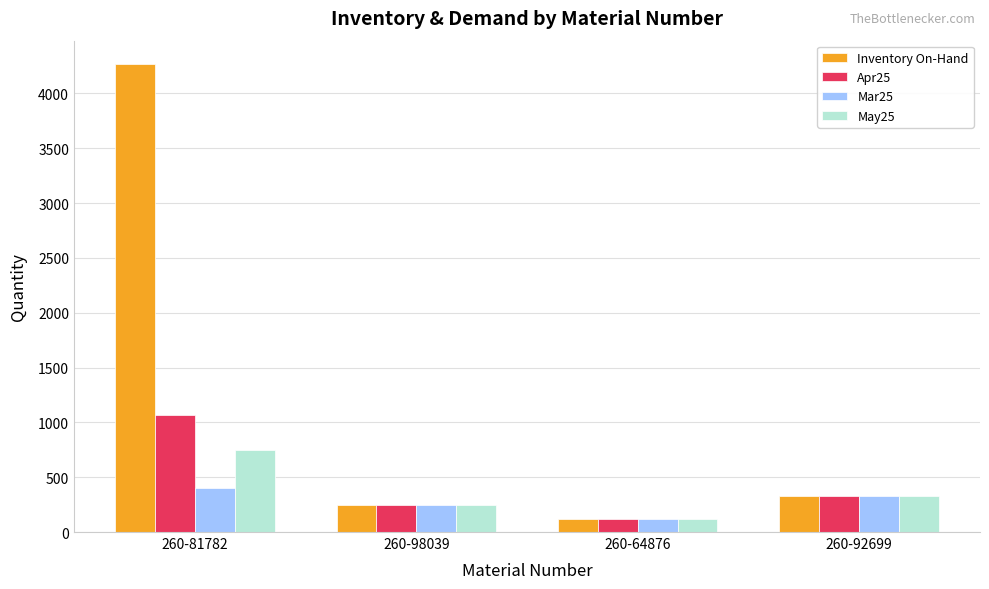

At which label is Mar25 closest to 257?

260-98039